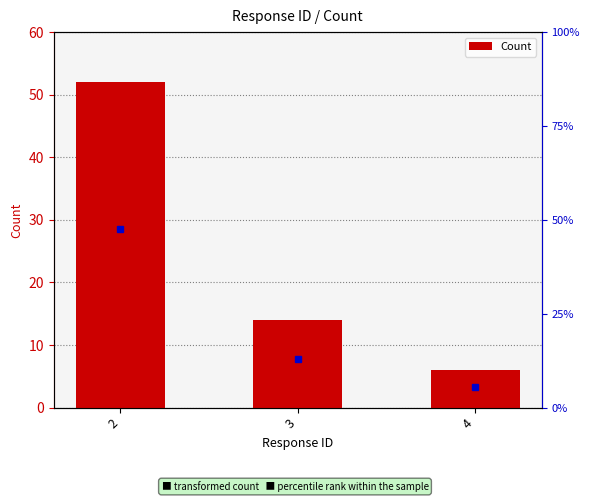

List the labels in order of value, smallest first.

4, 3, 2